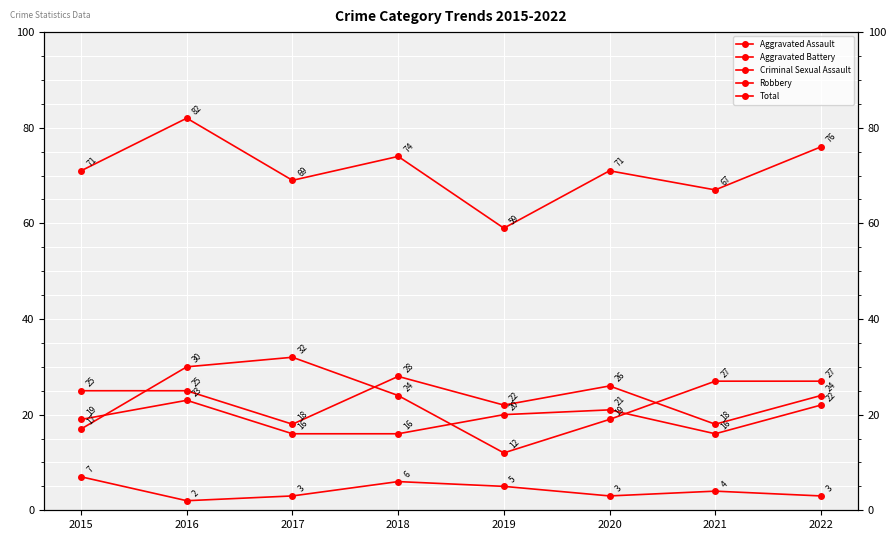

How many data points in Criminal Sexual Assault are less than 4?

4